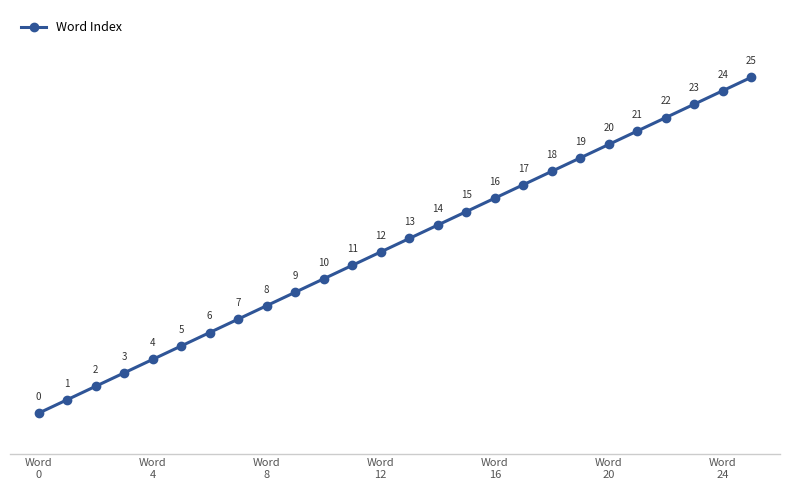

What is the sum of all values?

325